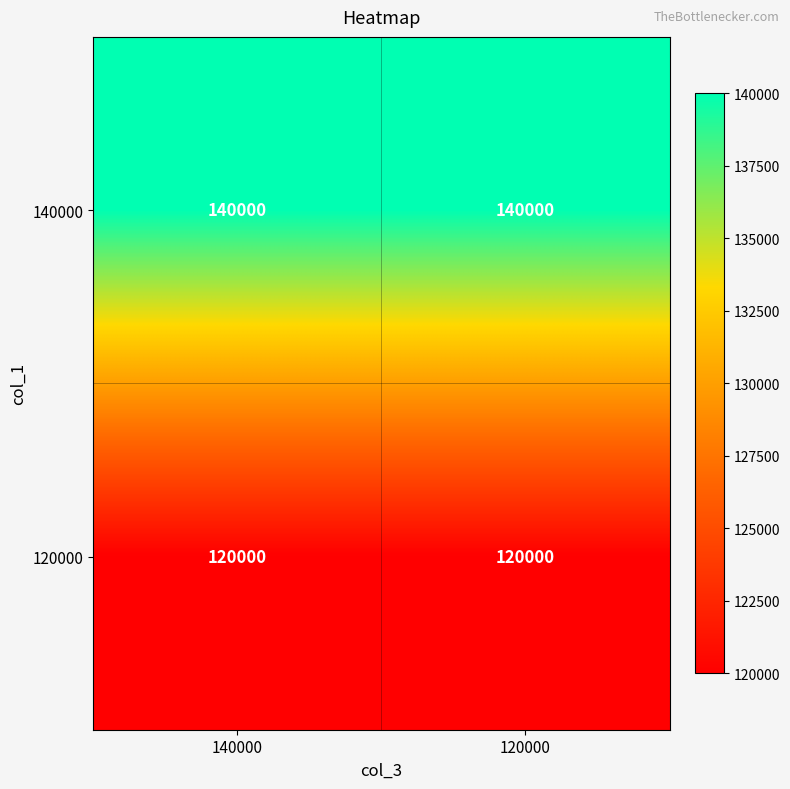

What is the average value of the 140000 series?

140000